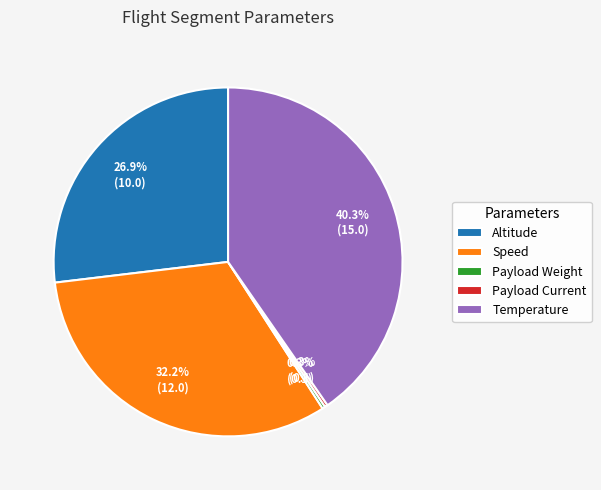

Does Speed account for over 50% of the chart?

No